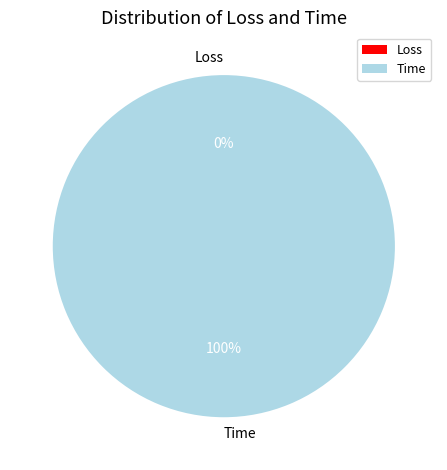

To the nearest percent, what is the difference between the Time and Loss slice percentages?

100%